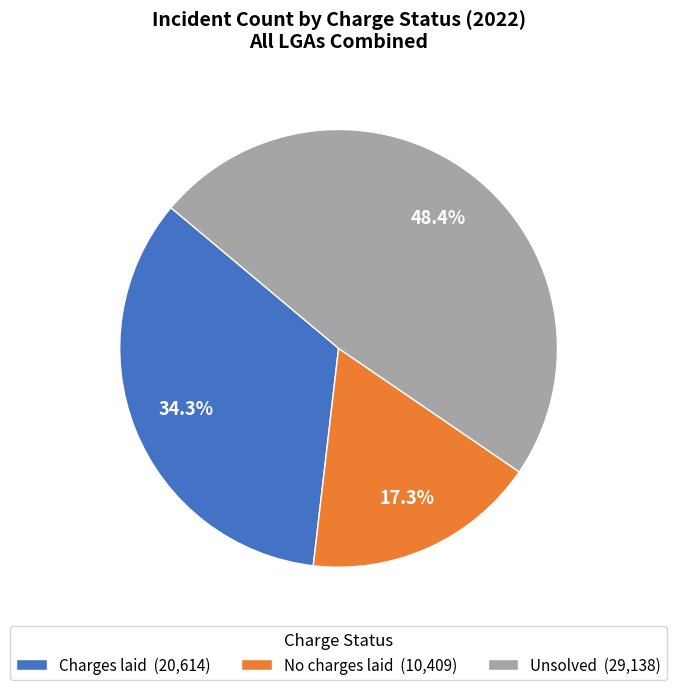

What percentage do No charges laid (10,409) and Charges laid (20,614) together represent?

51.6%